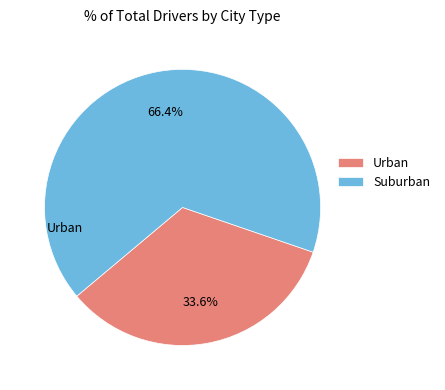

Is there a majority slice in this chart?

Yes